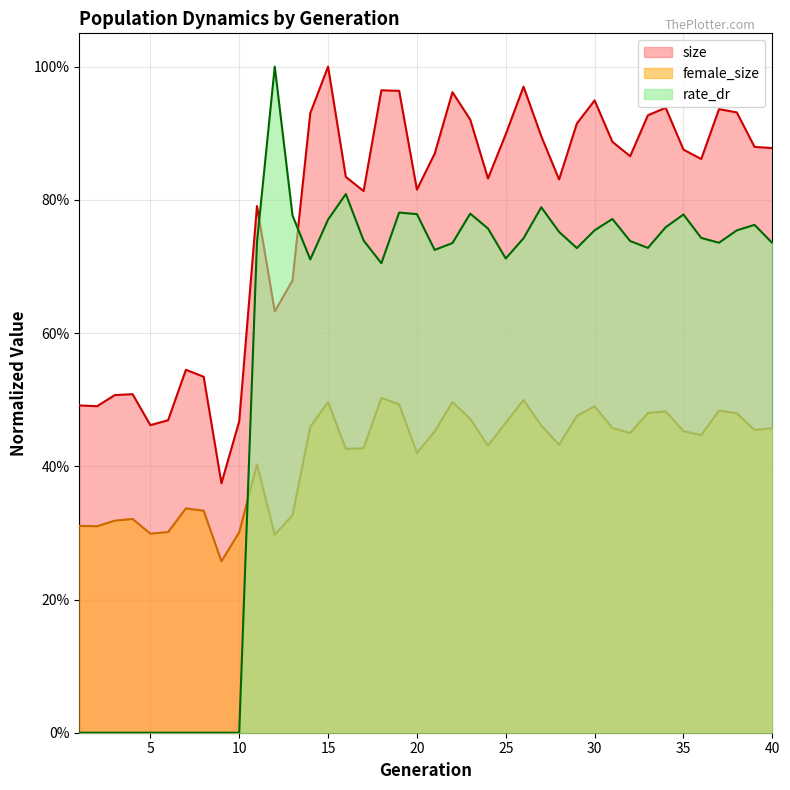

What is the value of the female_size point at the 5th from the left?

0.3